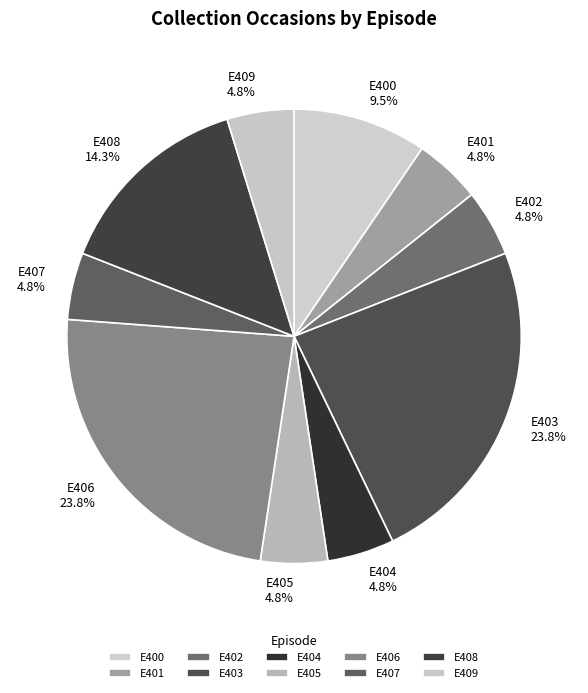

To the nearest percent, what is the difference between the largest and smallest slice percentages?

19%